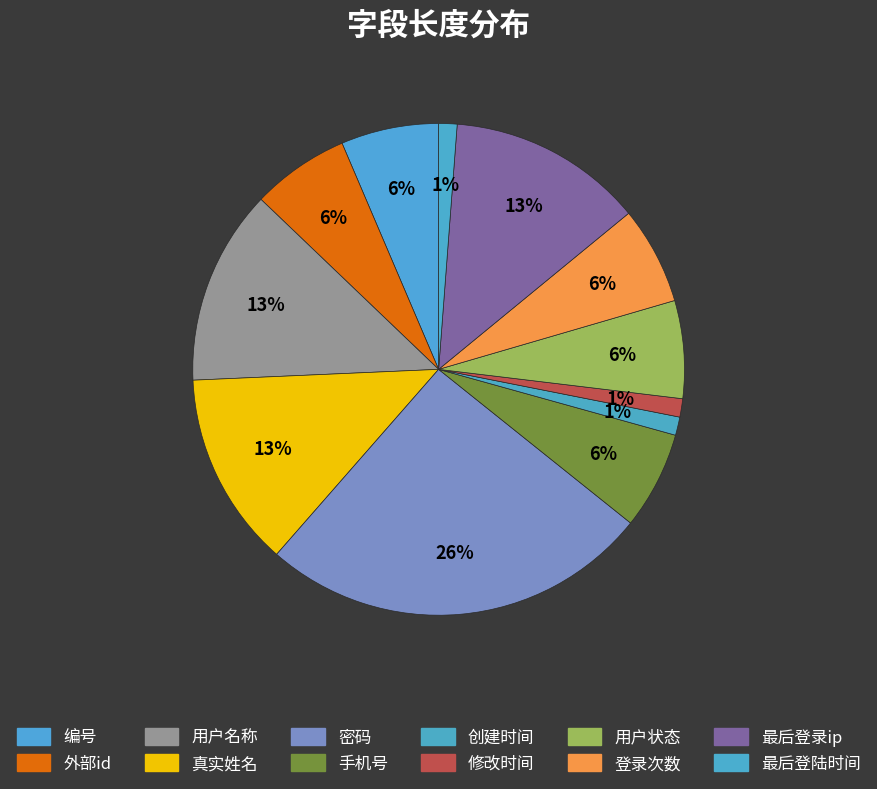

What percentage is the 手机号 slice, to the nearest percent?

6%